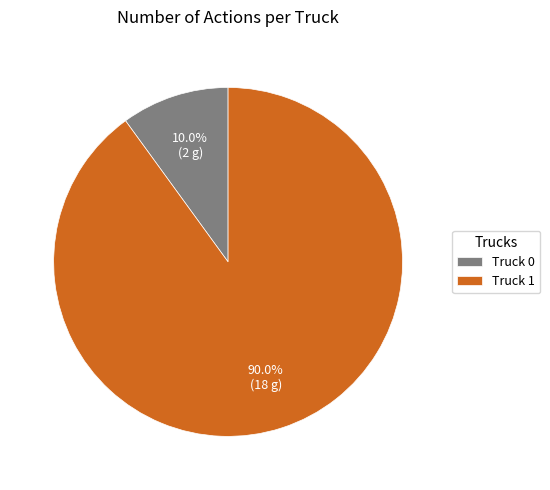

To the nearest percent, what is the difference between the Truck 0 and Truck 1 slice percentages?

80%